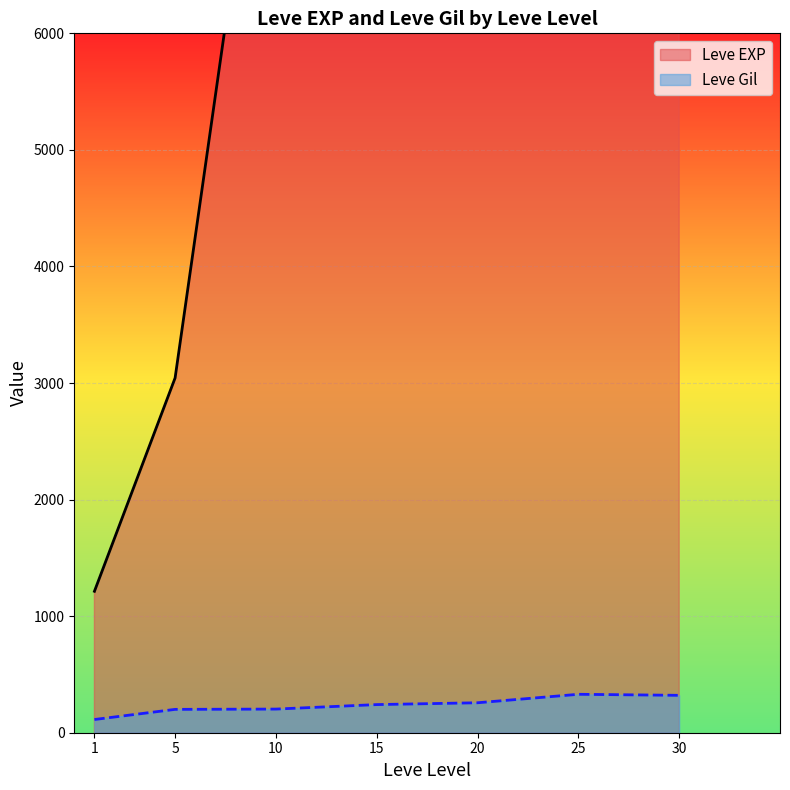

What is the approximate value of Leve Gil at 15?

241.3